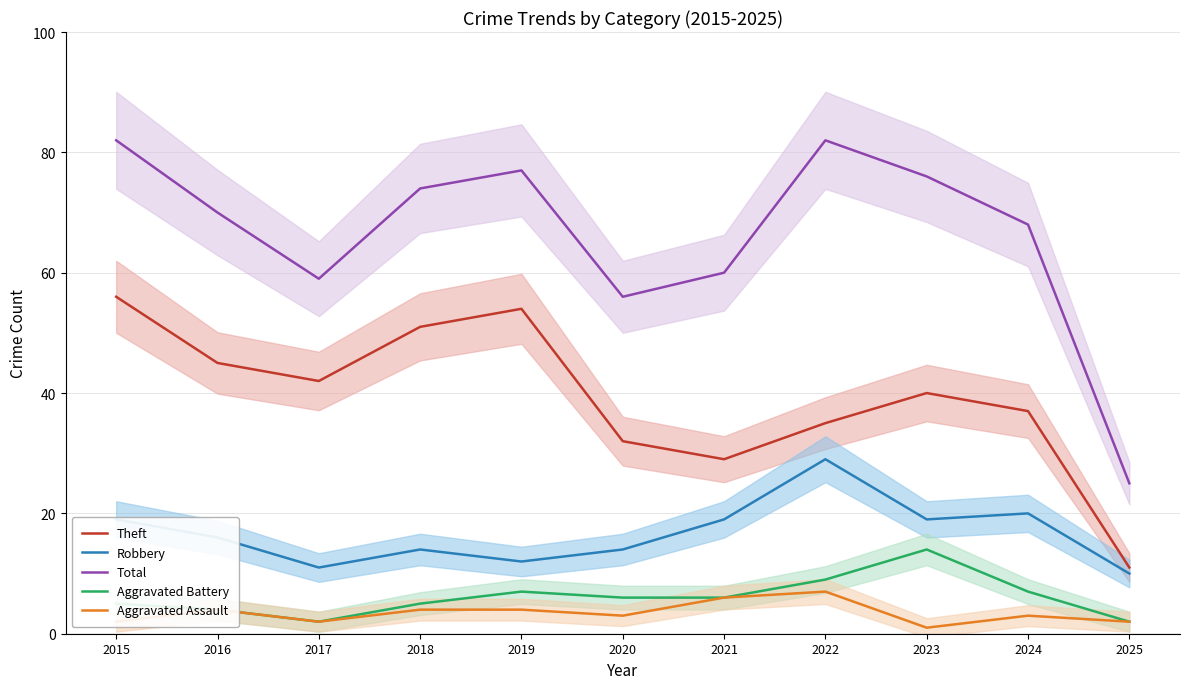

Where does the Aggravated Assault series first go above 3?

2016